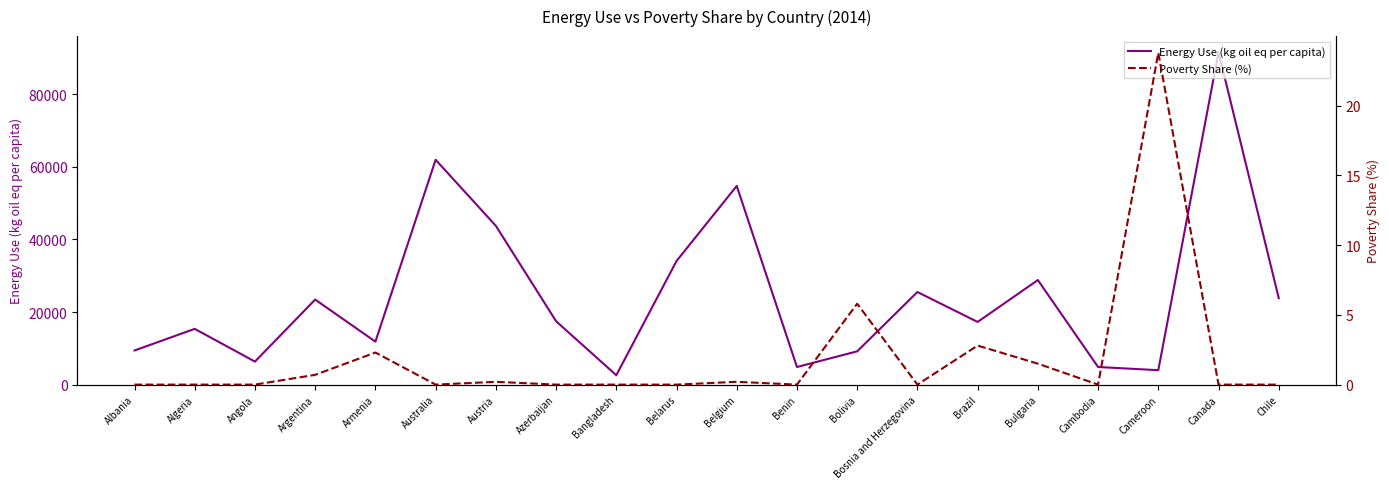

Rank the series by their maximum value, from lowest to highest.

Poverty Share (%), Energy Use (kg oil eq per capita)